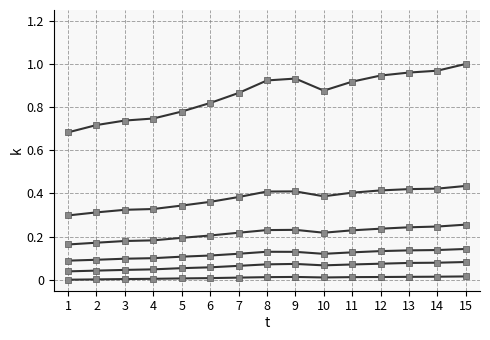

Is this an area chart (filled region under the line)?

No